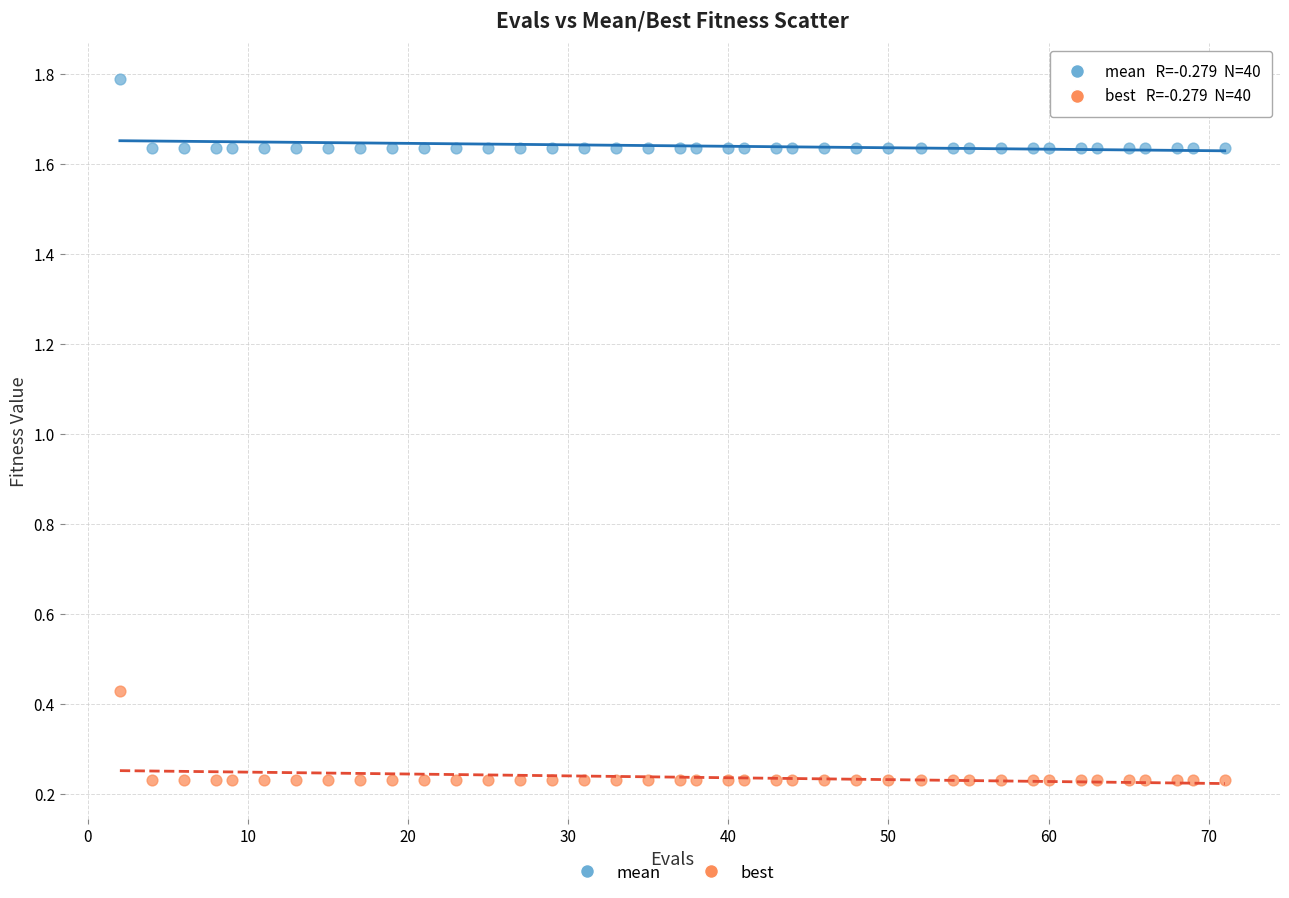

Across all data points, what is the range of X values (max minus min)?

69.0